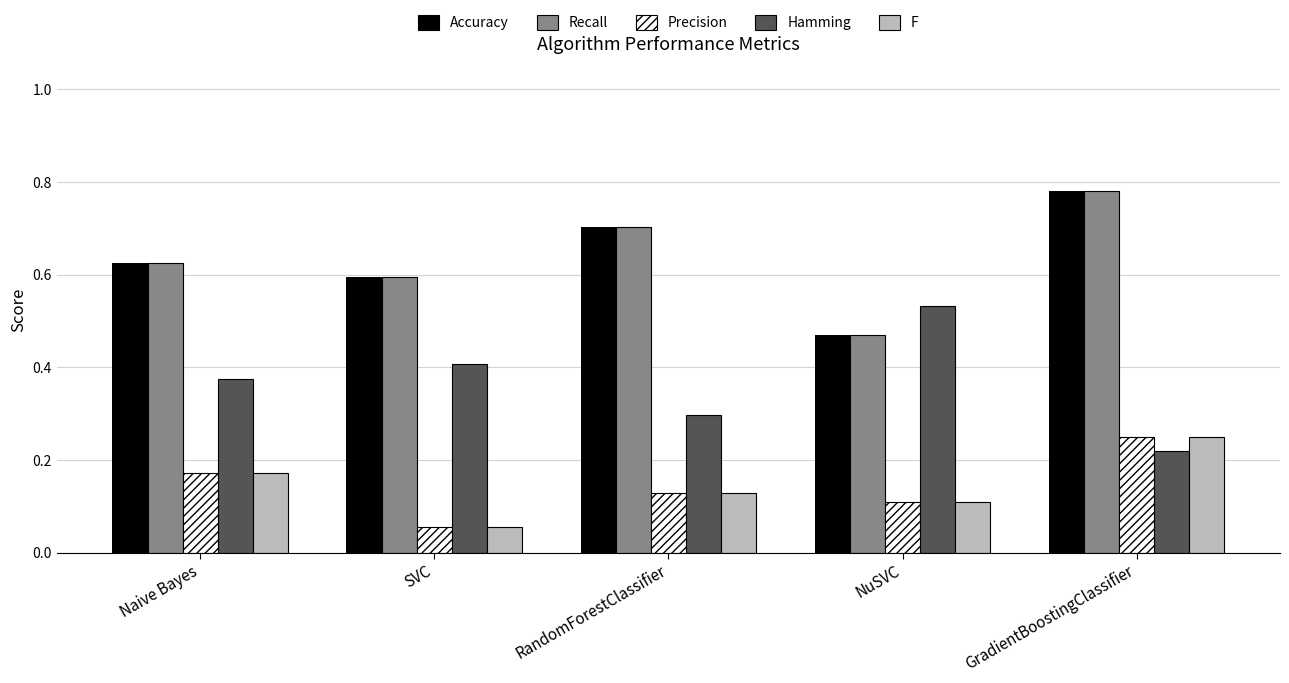

List the labels in order of Recall value, smallest first.

NuSVC, SVC, Naive Bayes, RandomForestClassifier, GradientBoostingClassifier